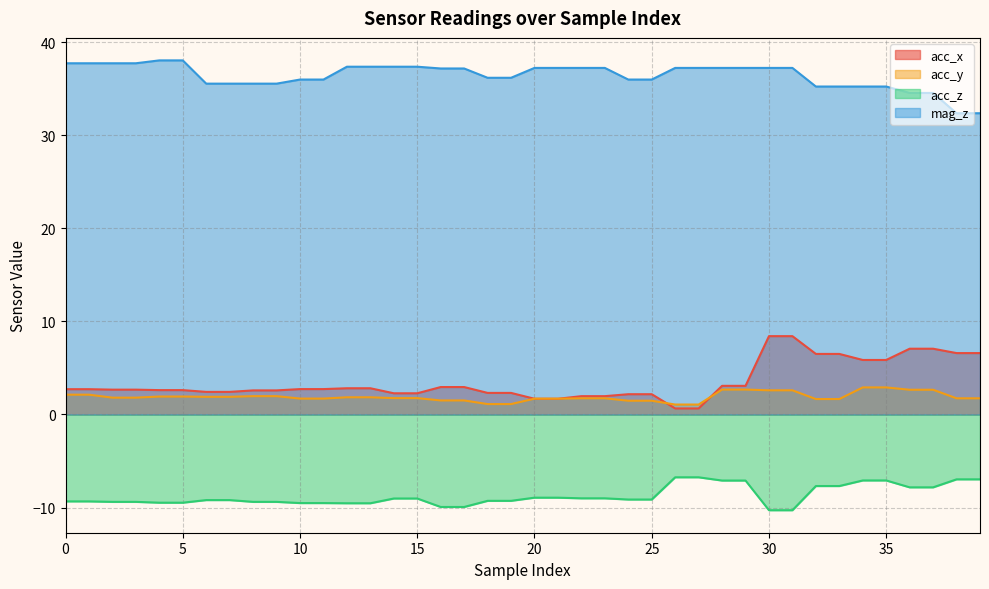

True or false: mag_z and acc_y cross at least once.

False